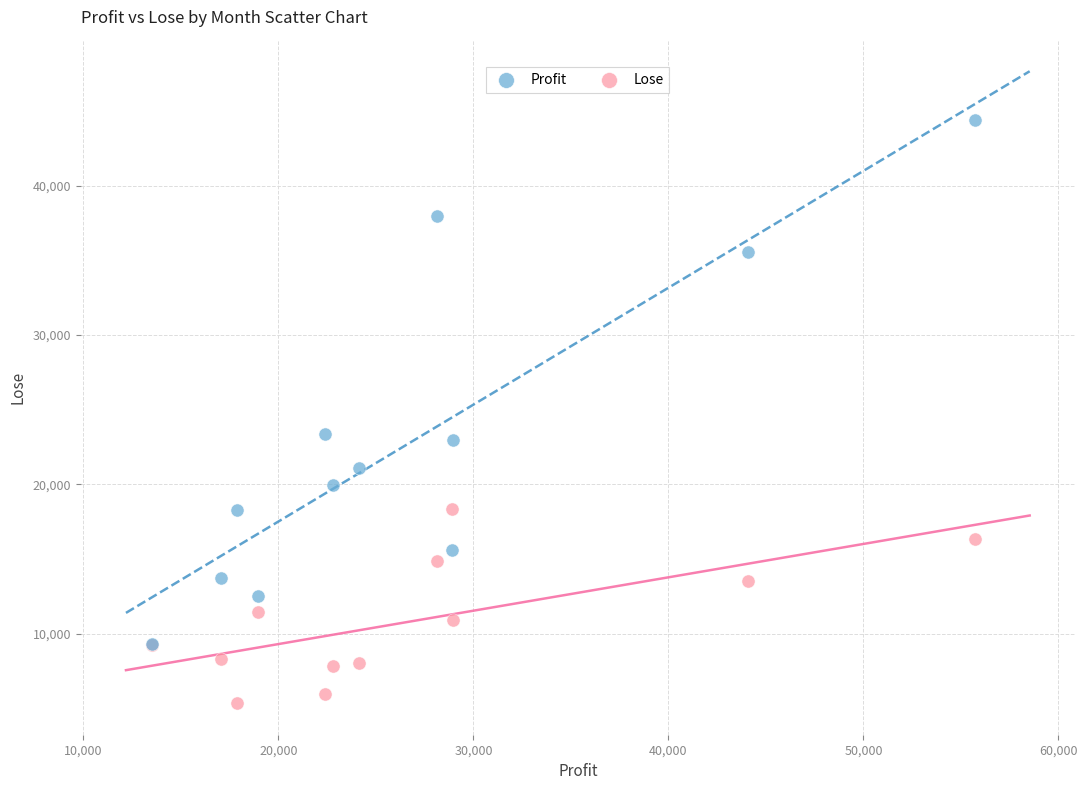

Which series reaches the maximum Y coordinate?

Profit